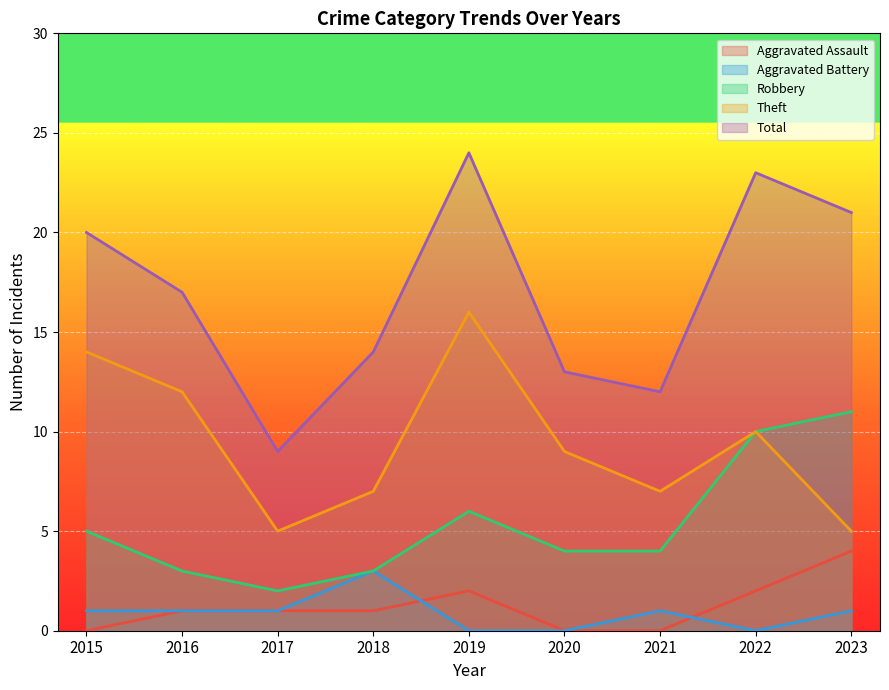

The value of Aggravated Assault at 2021 is 0. True or false?

True